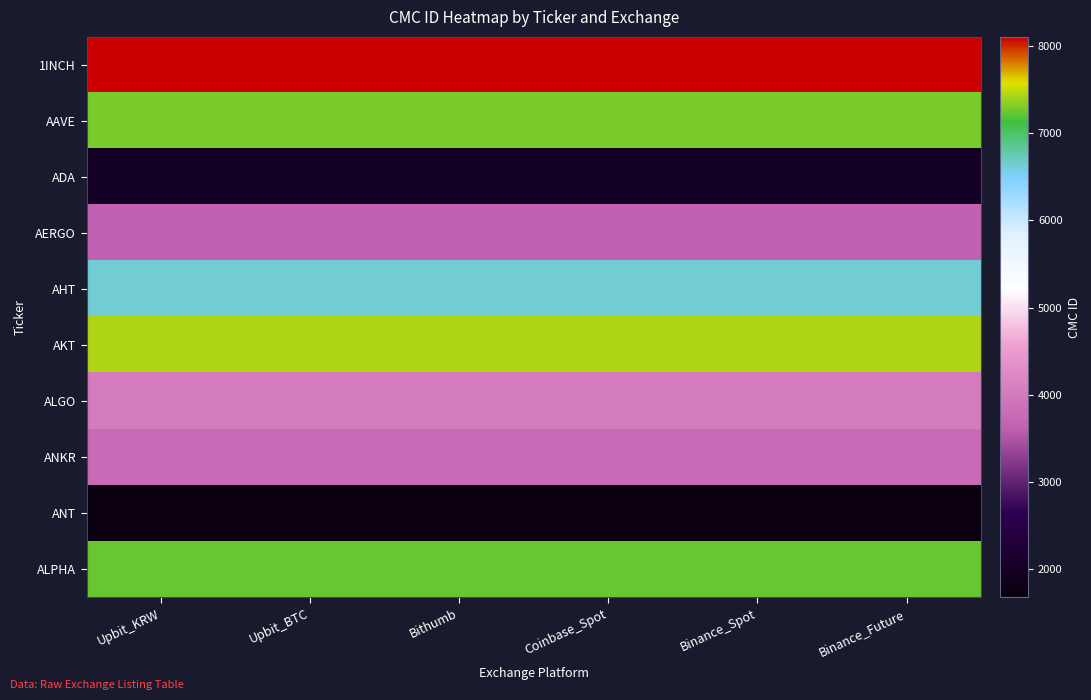

Which series changed the most between Binance_Spot and Binance_Future?

1INCH